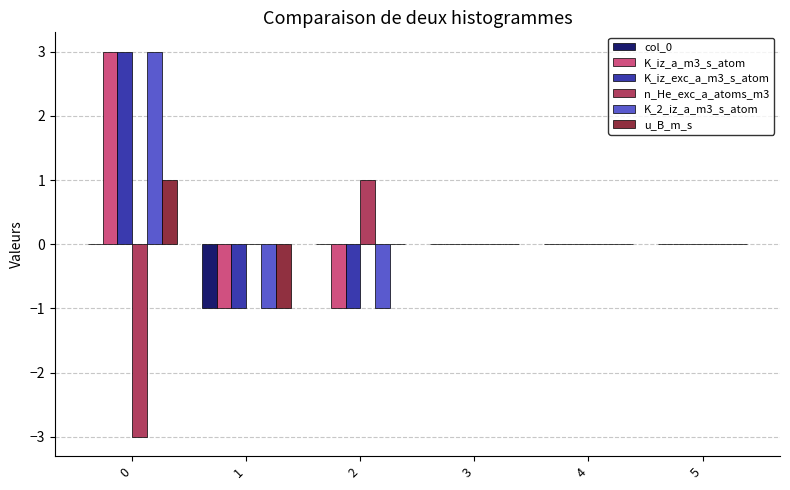

True or false: col_0 has a value of -2 at 1.

False